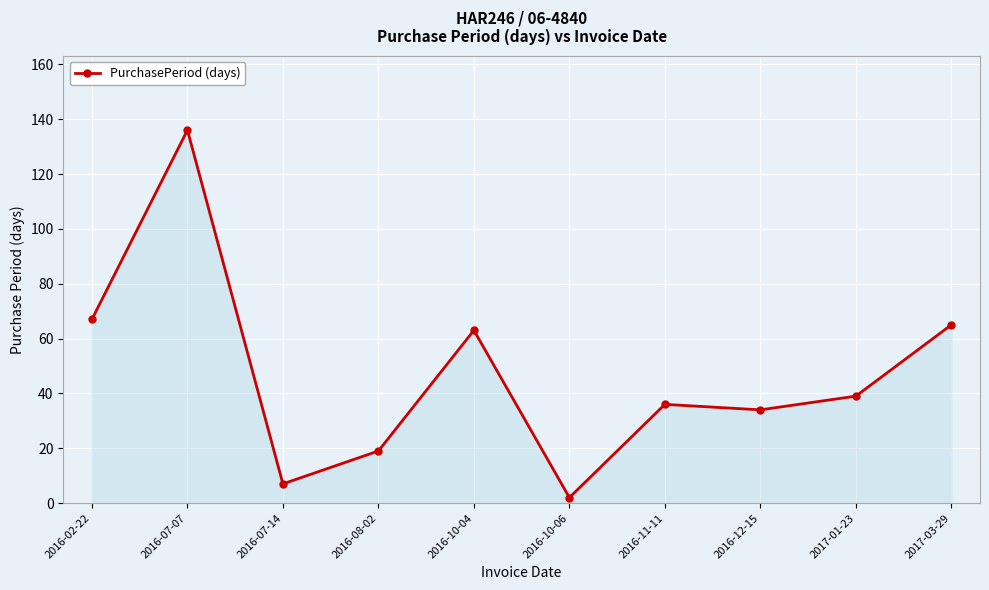

What is the difference between the maximum and minimum values?

134